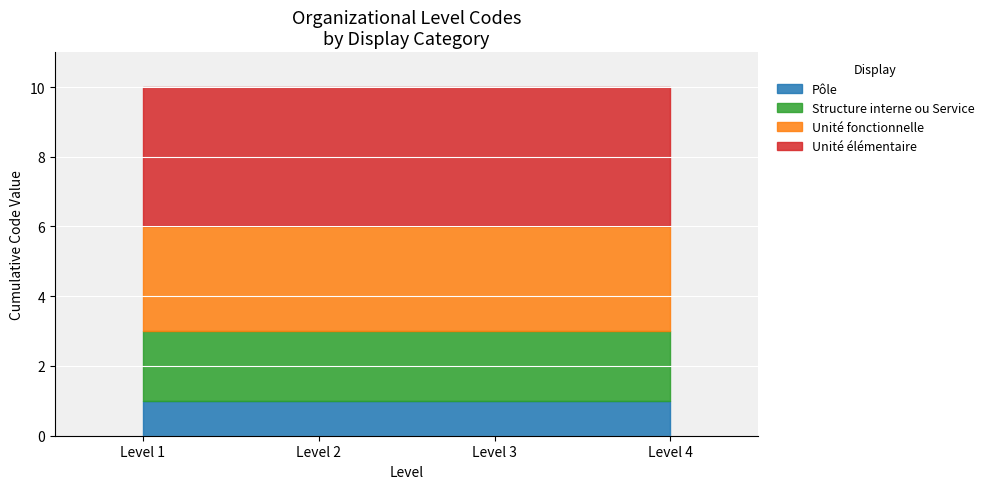

What is the difference between the maximum and minimum values?

3